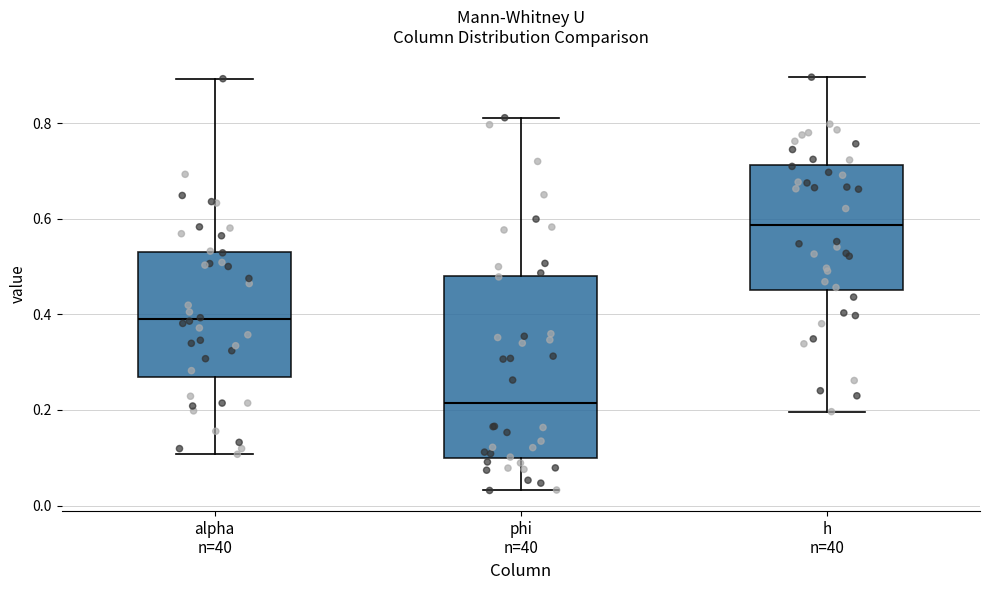

Reading left to right, read every box against the y-axis: the position of its median line, the range the box covers, and the ends of its whiskers. The values are not printed on the chart, so give them approximately, as read against the axis.

alpha n=40: median 0.38, box 0.26 to 0.52, whiskers 0.10 to 0.90
phi n=40: median 0.22, box 0.10 to 0.48, whiskers 0.04 to 0.82
h n=40: median 0.58, box 0.46 to 0.72, whiskers 0.20 to 0.90